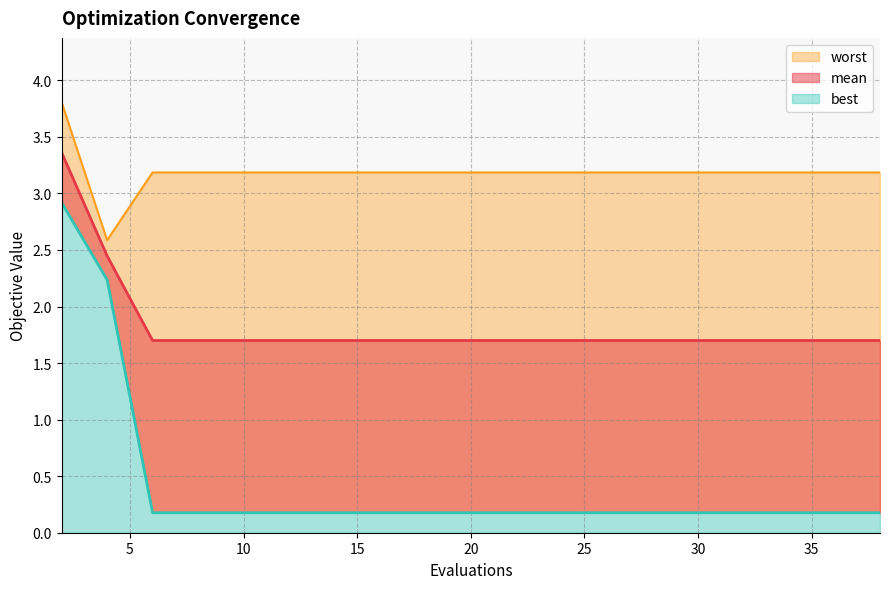

Is it true that best equals 0.2 at 18?

True